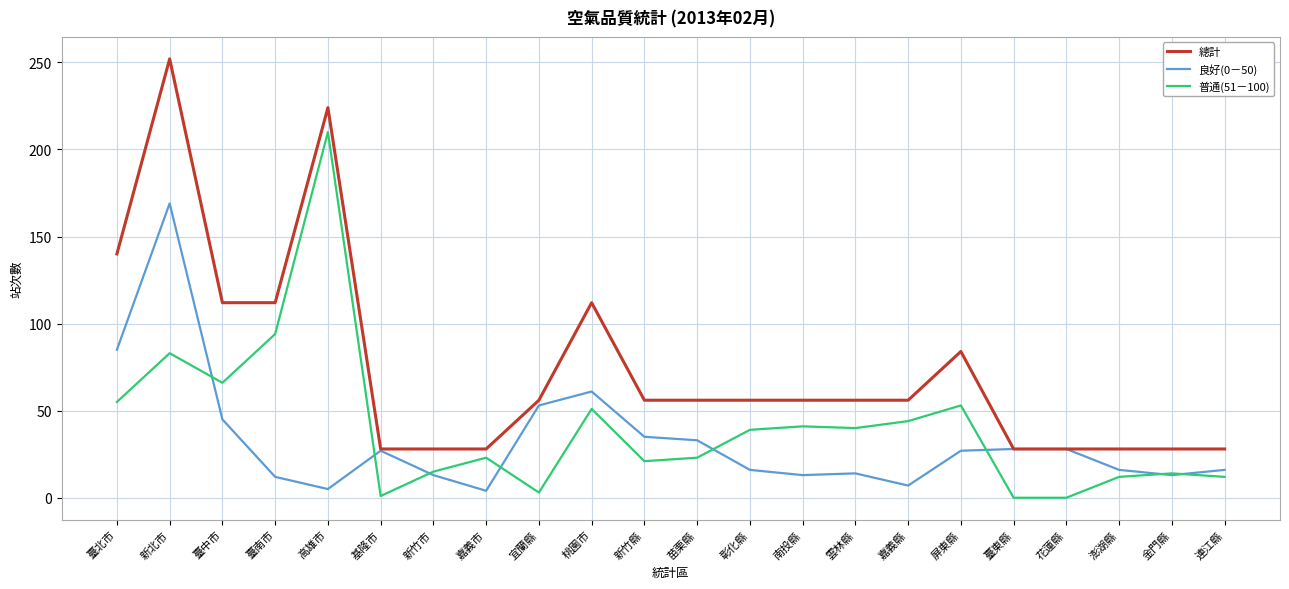

What position from the left is 基隆市?

6